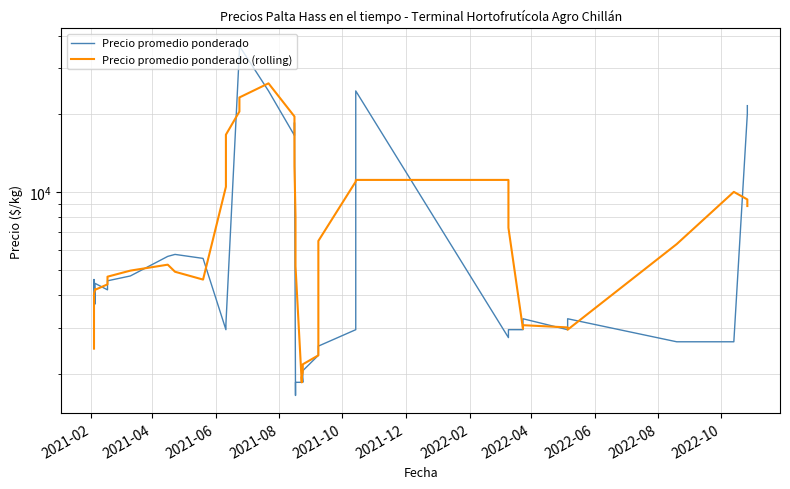

How many values in the Precio promedio ponderado series are below 3709?

20